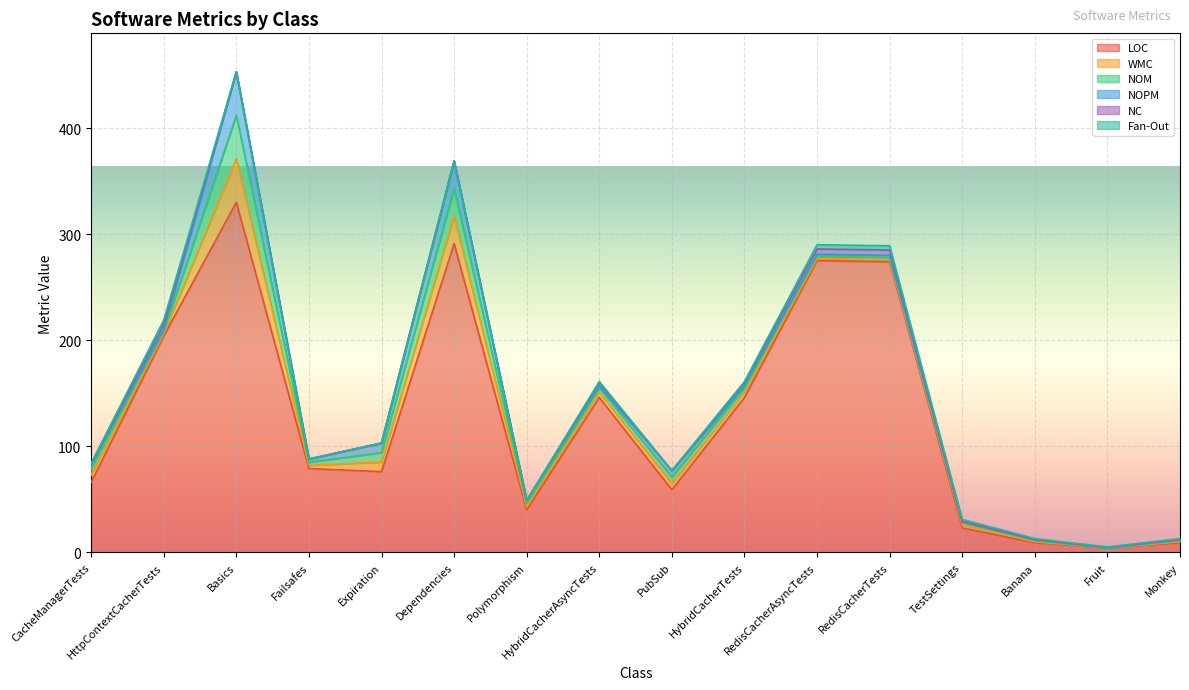

Reading right to left, list all the values displayed in this chart.

LOC: 9	4	9	23	274	275	146	59	146	40	291	76	79	330	204	66
WMC: 1	0	1	3	2	2	5	6	5	3	26	9	3	41	2	7
NOM: 1	0	1	2	2	2	4	6	4	3	26	9	3	41	2	6
NOPM: 1	0	1	1	2	2	2	6	2	3	26	9	3	41	2	4
NC: 0	1	0	0	5	5	3	0	3	0	0	0	0	0	5	0
Fan-Out: 1	0	1	2	4	4	1	0	1	0	0	0	0	0	4	1